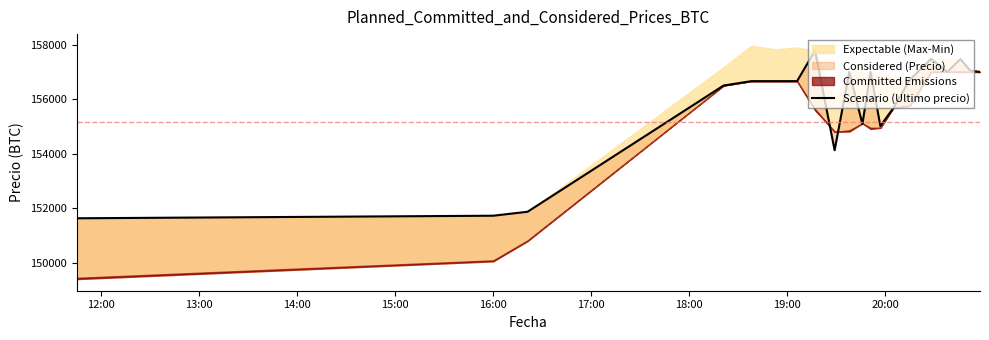

Where does the data first go above 156663?

19:00